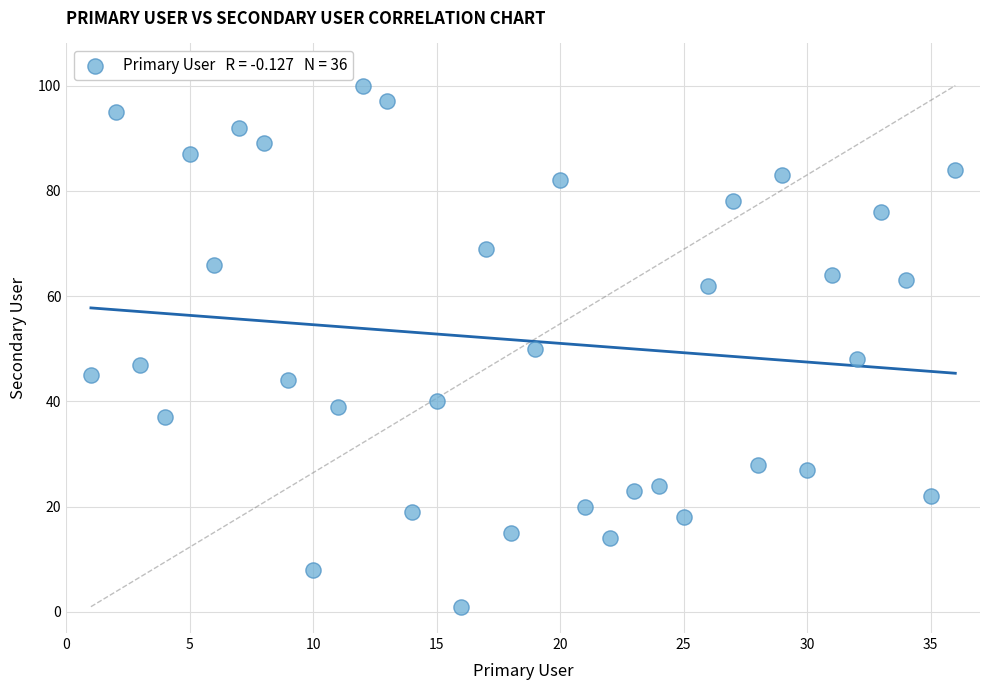

What is the range of X values (max minus min)?

35